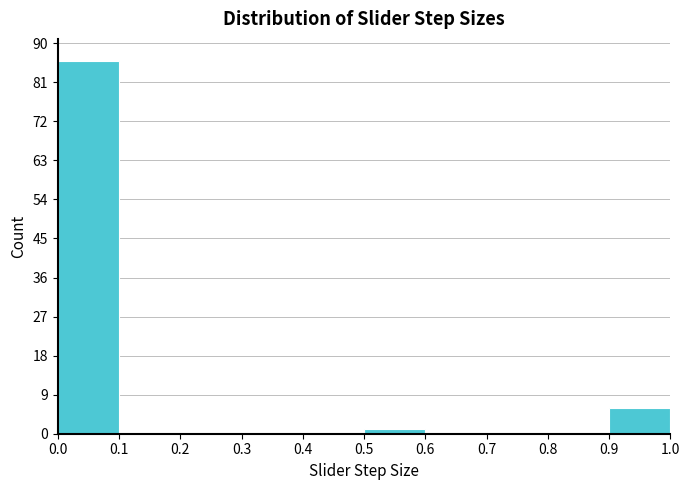

Over which range of the x-axis is the bar tallest?

0.0 to 0.1